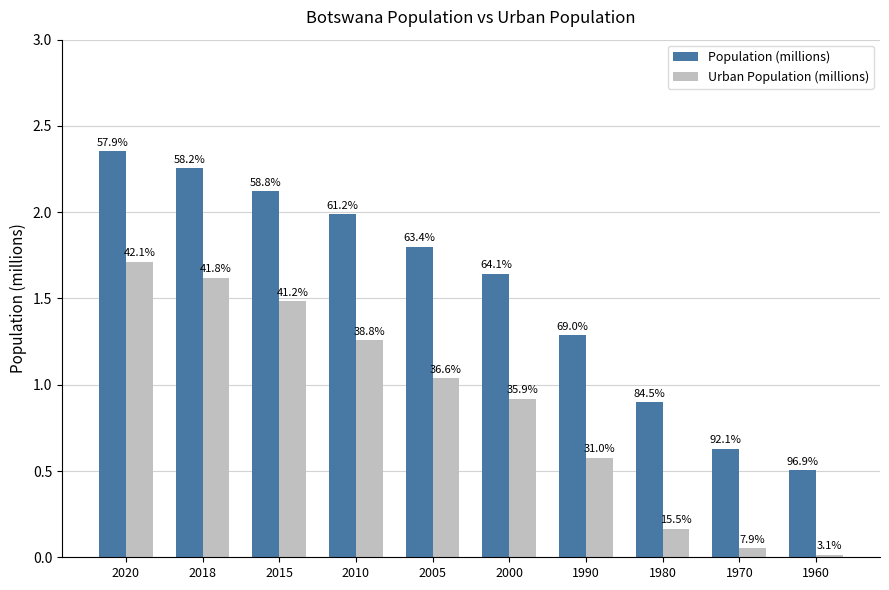

The Urban Population (millions) series shows 0.2 at 1980. True or false?

True